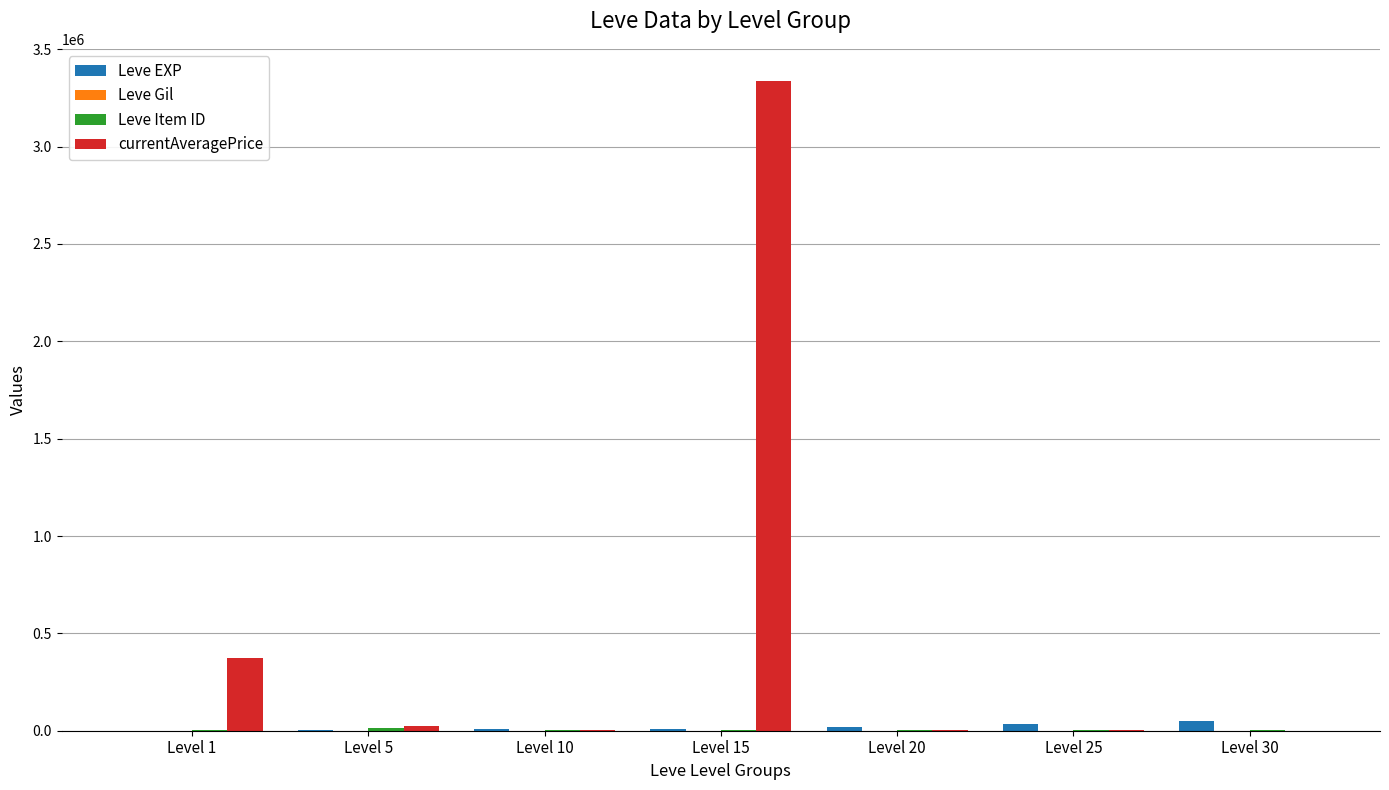

Does the chart contain stacked bars?

No